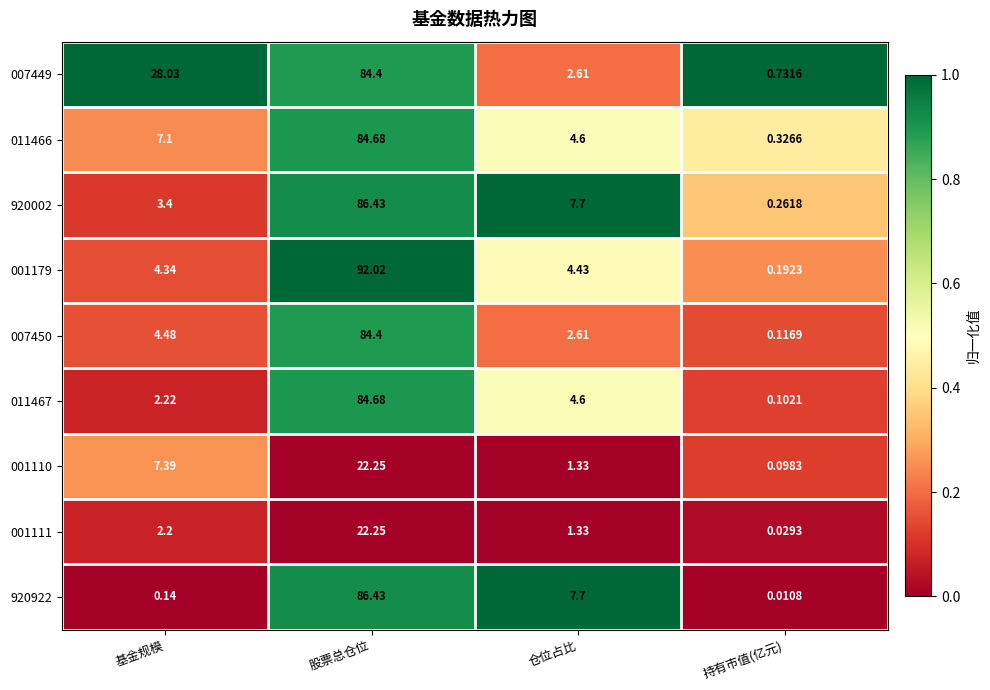

Rank the categories by 011467 value from highest to lowest.

股票总仓位, 仓位占比, 基金规模, 持有市值(亿元)